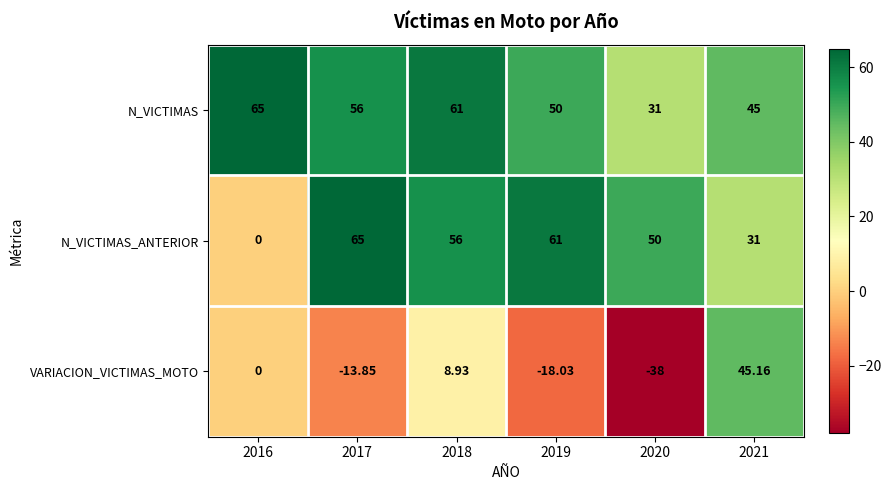

At 2020, list the series in order from smallest to largest.

VARIACION_VICTIMAS_MOTO, N_VICTIMAS, N_VICTIMAS_ANTERIOR